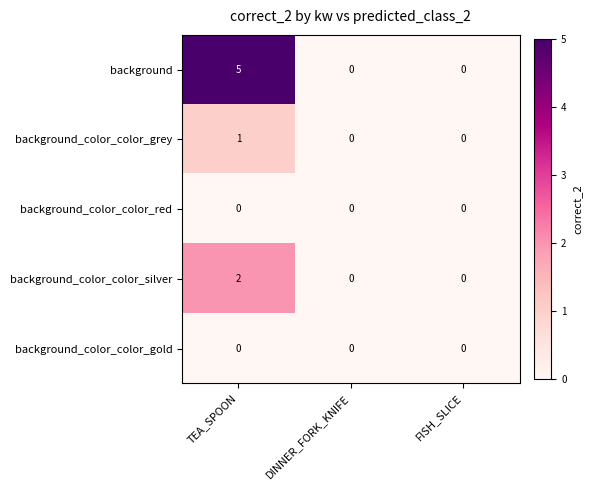

Is it true that background equals 3 at TEA_SPOON?

False